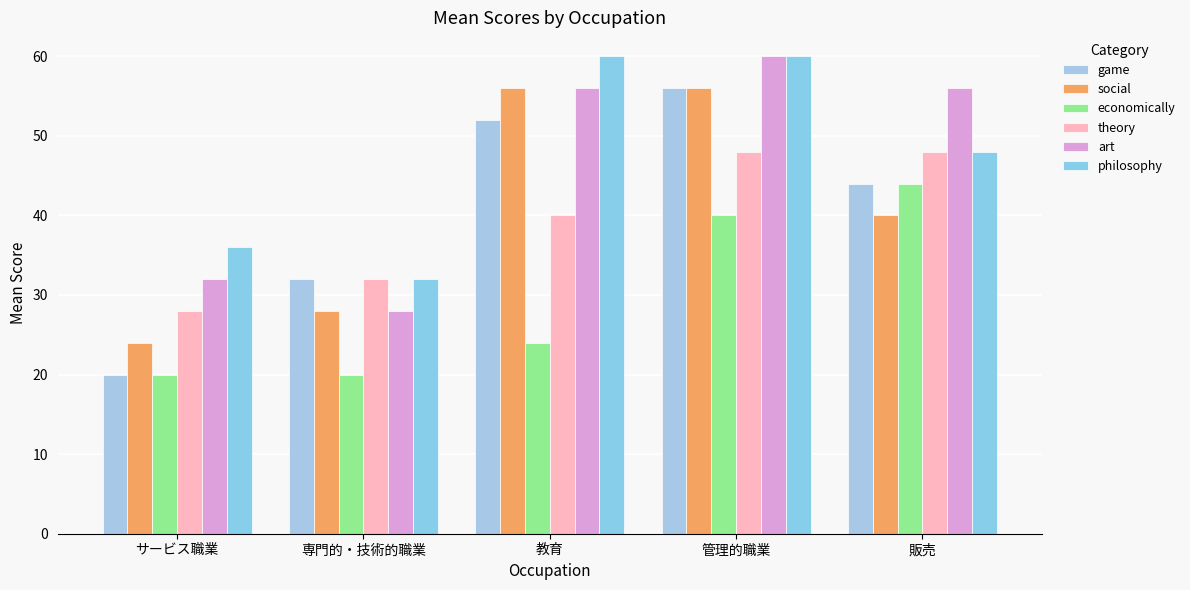

Reading left to right, list all the values displayed in this chart.

game: サービス職業=20	専門的・技術的職業=32	教育=52	管理的職業=56	販売=44
social: サービス職業=24	専門的・技術的職業=28	教育=56	管理的職業=56	販売=40
economically: サービス職業=20	専門的・技術的職業=20	教育=24	管理的職業=40	販売=44
theory: サービス職業=28	専門的・技術的職業=32	教育=40	管理的職業=48	販売=48
art: サービス職業=32	専門的・技術的職業=28	教育=56	管理的職業=60	販売=56
philosophy: サービス職業=36	専門的・技術的職業=32	教育=60	管理的職業=60	販売=48